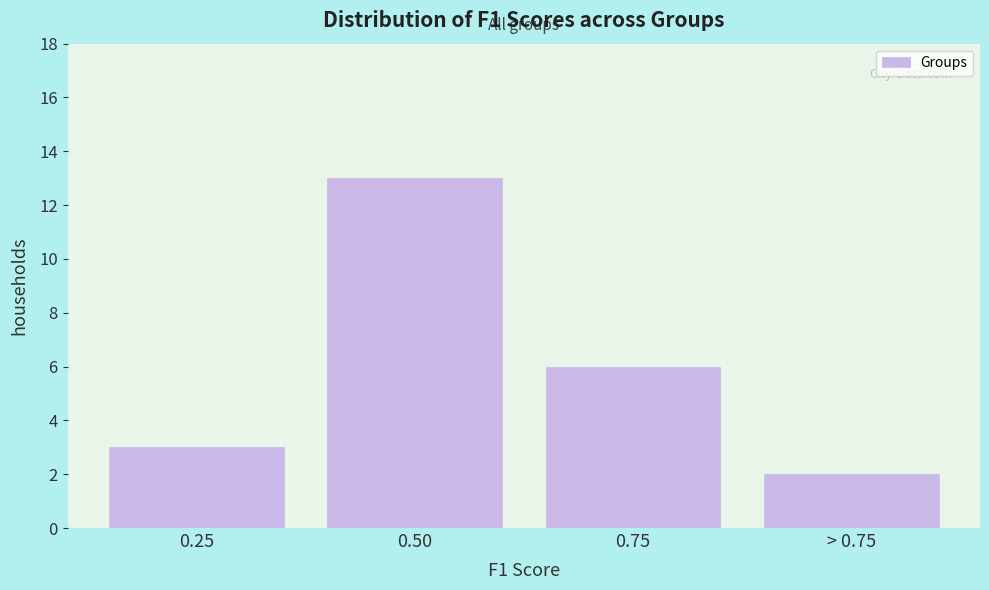

Reading left to right, list all the values displayed in this chart.

0.25=3	0.50=13	0.75=6	> 0.75=2